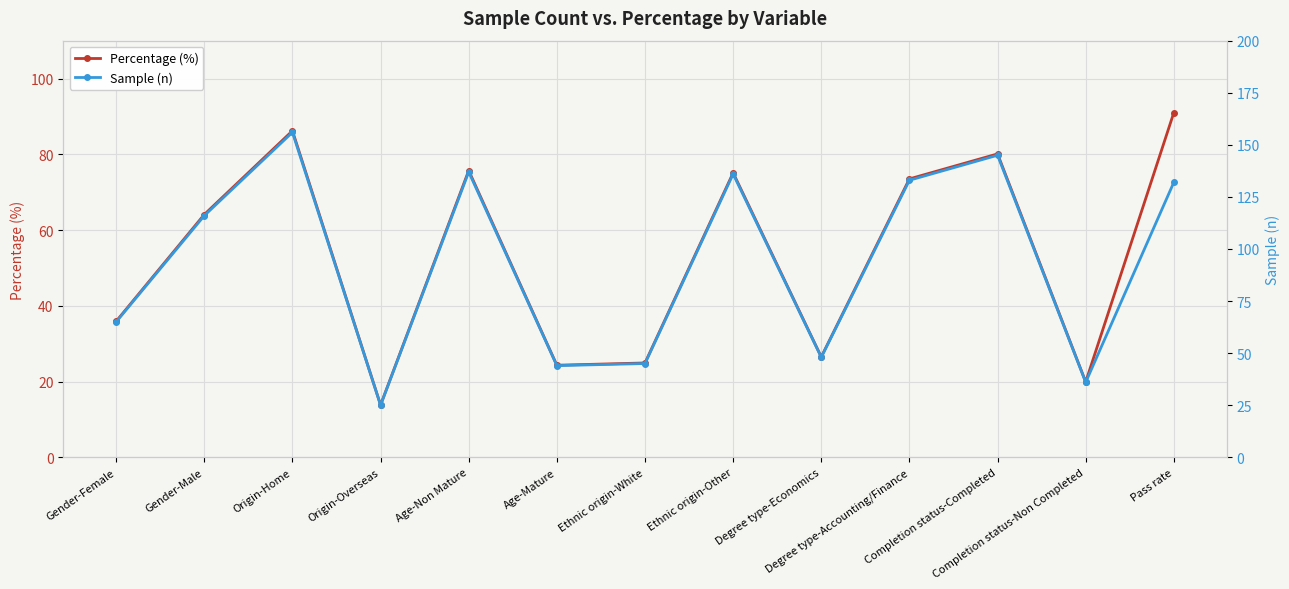

Rank the categories by Percentage (%) value from highest to lowest.

Pass rate, Origin-Home, Completion status-Completed, Age-Non Mature, Ethnic origin-Other, Degree type-Accounting/Finance, Gender-Male, Gender-Female, Degree type-Economics, Ethnic origin-White, Age-Mature, Completion status-Non Completed, Origin-Overseas